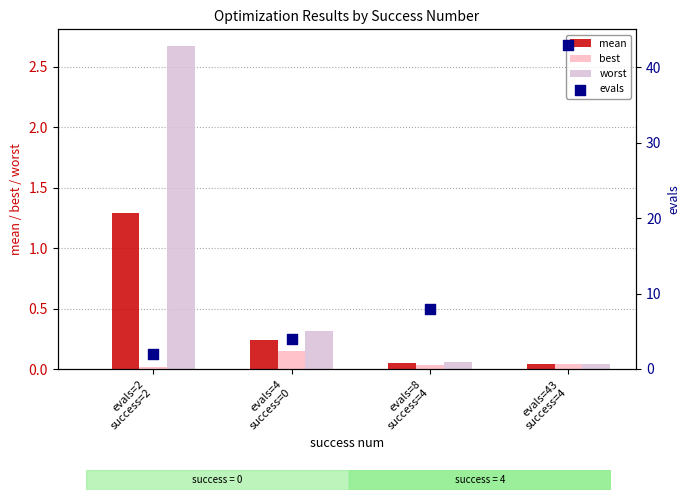

Which series contains the lowest Y value?

best